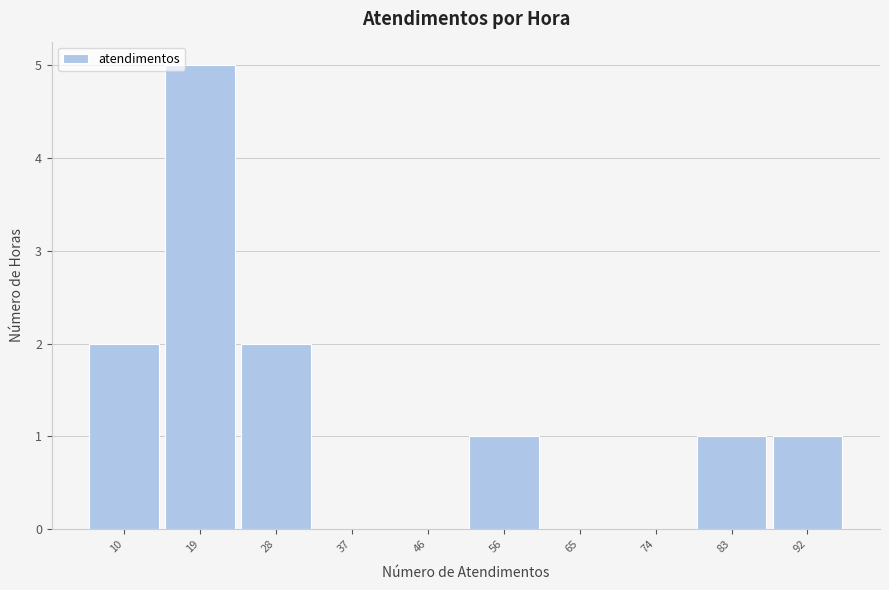

Reading left to right, list every bar in this chart as the range it spans on the x-axis followed by its height. Neither the bar edges nor the heights are printed on the chart, so give them approximately, as read against the axes.

5.0 to 14.2: 2
14.2 to 23.4: 5
23.4 to 32.6: 2
32.6 to 41.8: 0
41.8 to 51.0: 0
51.0 to 60.2: 1
60.2 to 69.4: 0
69.4 to 78.6: 0
78.6 to 87.8: 1
87.8 to 97.0: 1